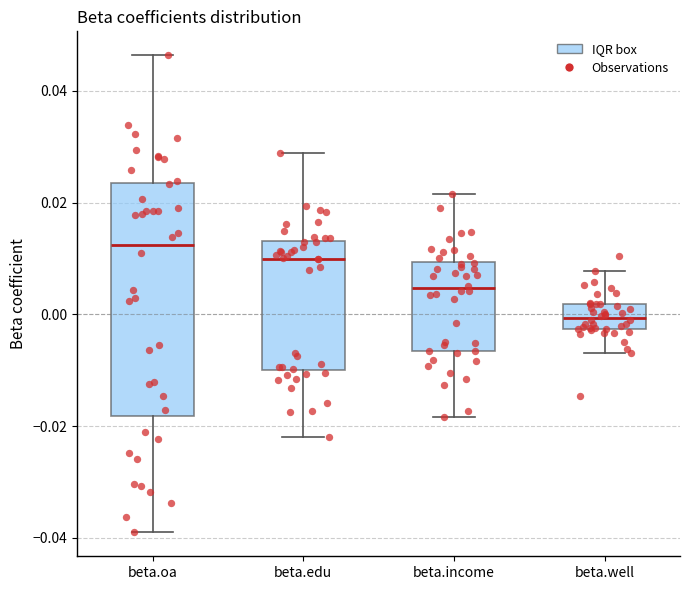

Reading left to right, read every box against the y-axis: the position of its median line, the range the box covers, and the ends of its whiskers. The values are not printed on the chart, so give them approximately, as read against the axis.

beta.oa: median 0.012, box -0.018 to 0.024, whiskers -0.040 to 0.046
beta.edu: median 0.010, box -0.010 to 0.014, whiskers -0.022 to 0.028
beta.income: median 0.004, box -0.006 to 0.010, whiskers -0.018 to 0.022
beta.well: median 0.000, box -0.002 to 0.002, whiskers -0.006 to 0.008